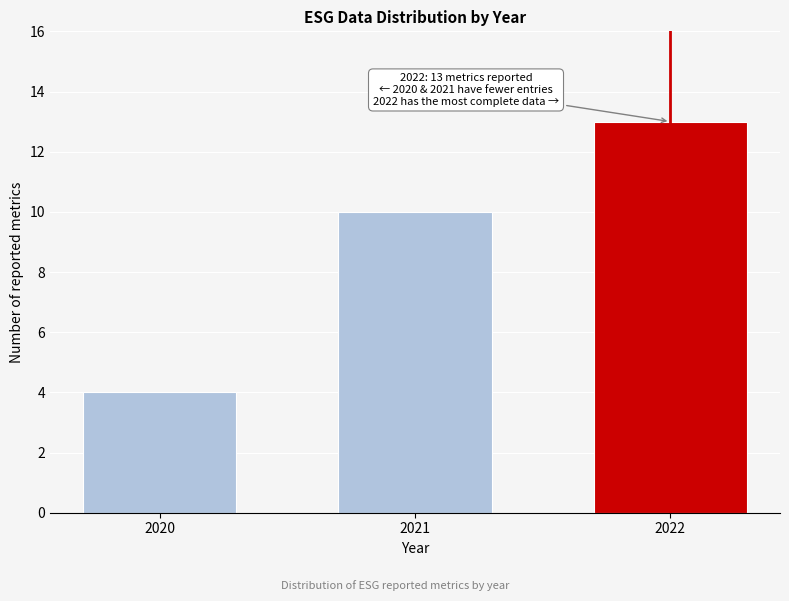

Reading left to right, extract all data points from this chart.

4	10	13